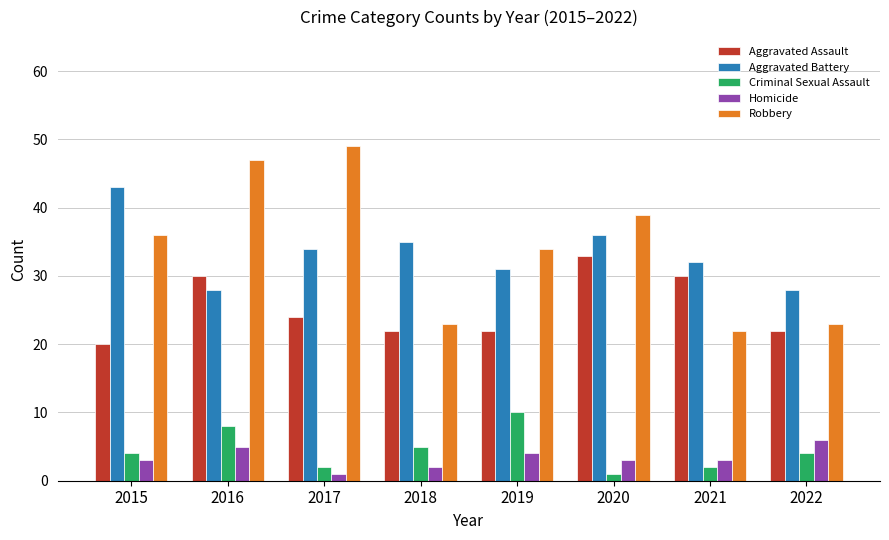

What is the value of the Homicide bar at the 4th from the left?

2